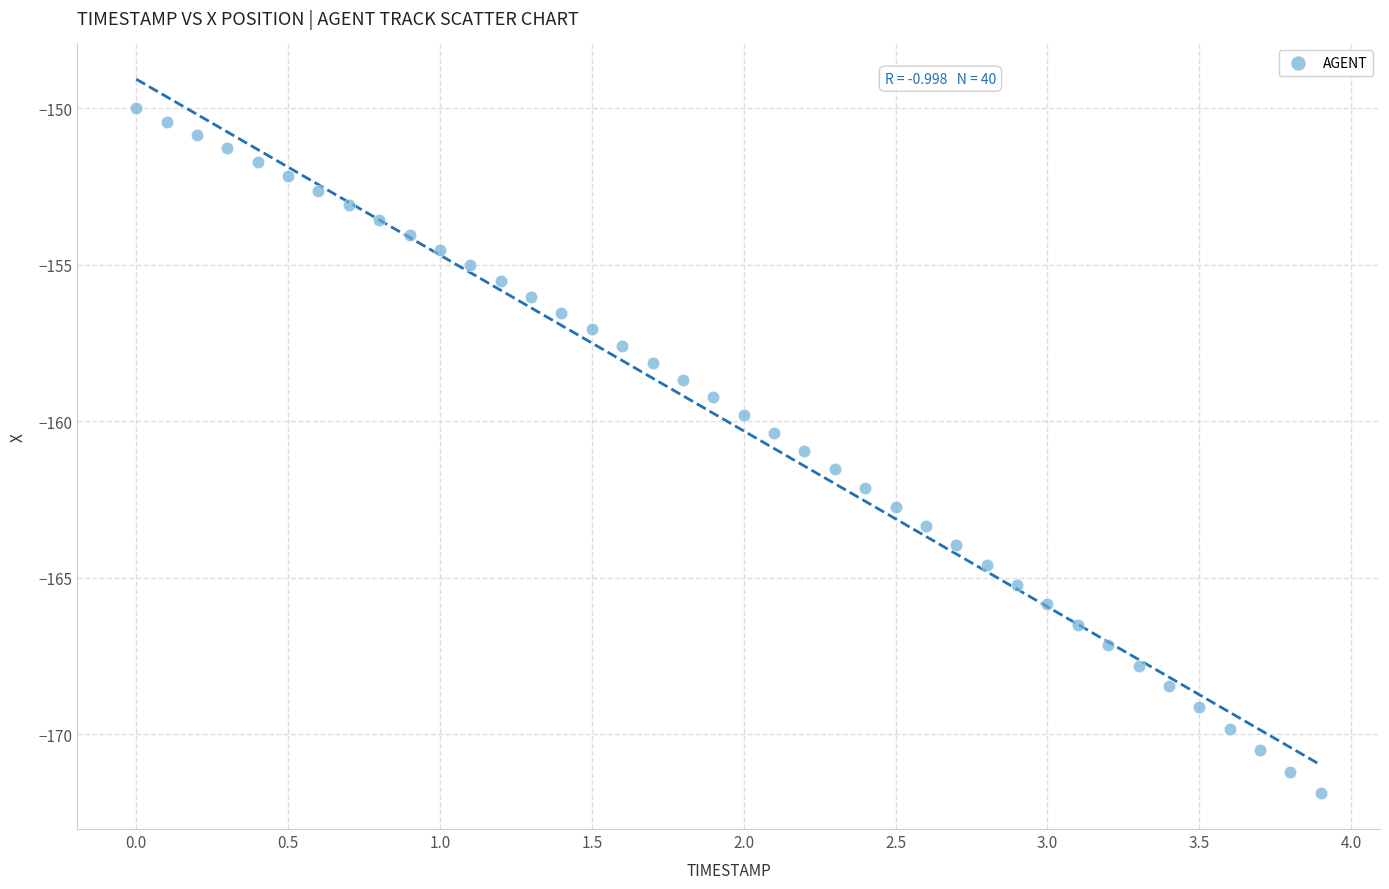

What is the range of Y values (max minus min)?

21.9